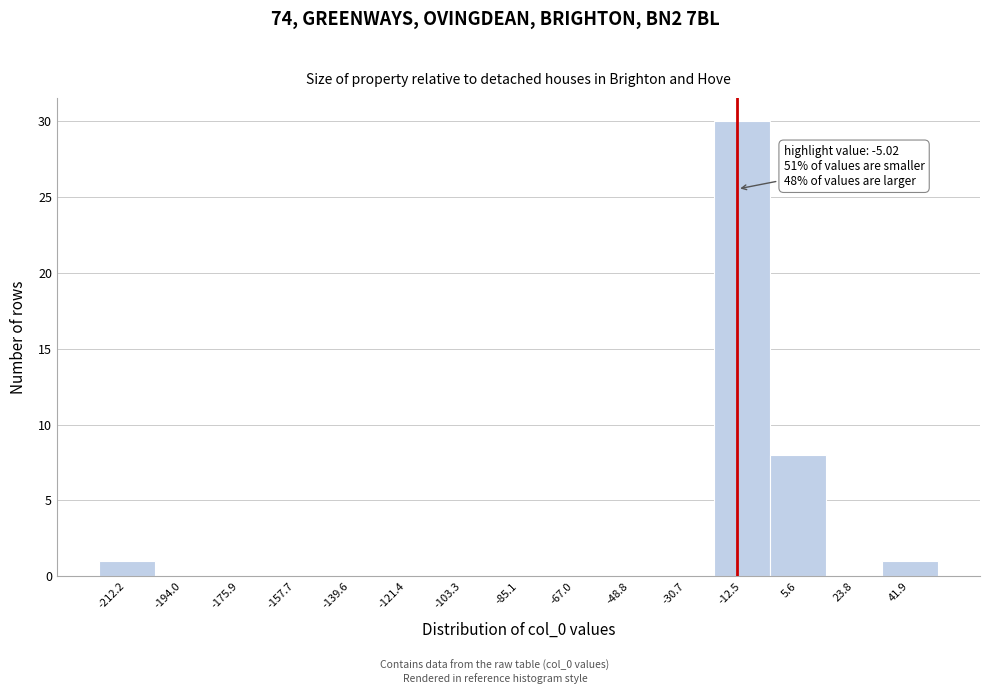

Reading right to left, transcribe all the data shown in this chart.

41.9=1	23.8=0	5.6=8	-12.5=30	-30.7=0	-48.8=0	-67.0=0	-85.1=0	-103.3=0	-121.4=0	-139.6=0	-157.7=0	-175.9=0	-194.0=0	-212.2=1